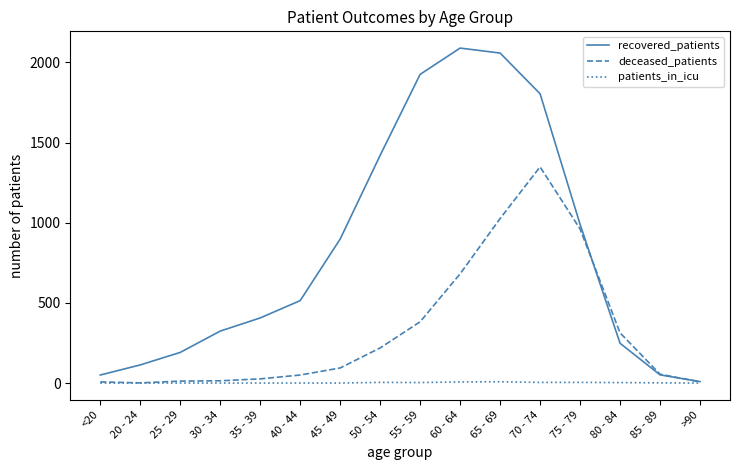

Count the patients_in_icu values in the range 0 to 4.

14